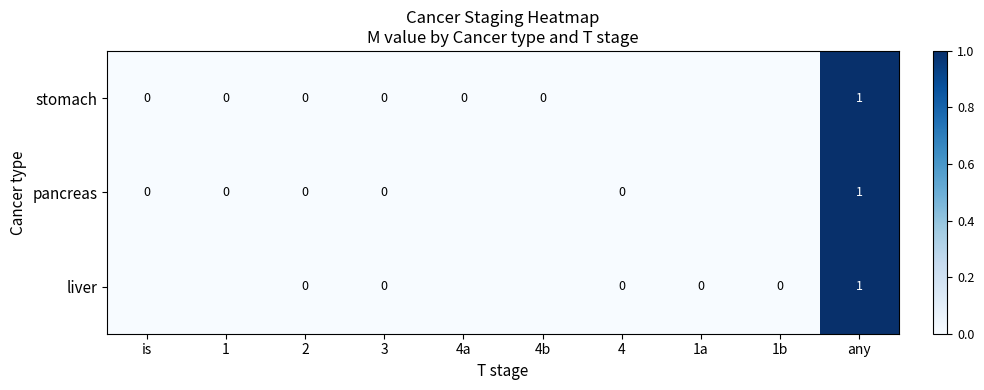

Which has a higher value, 4a or 3?

4a